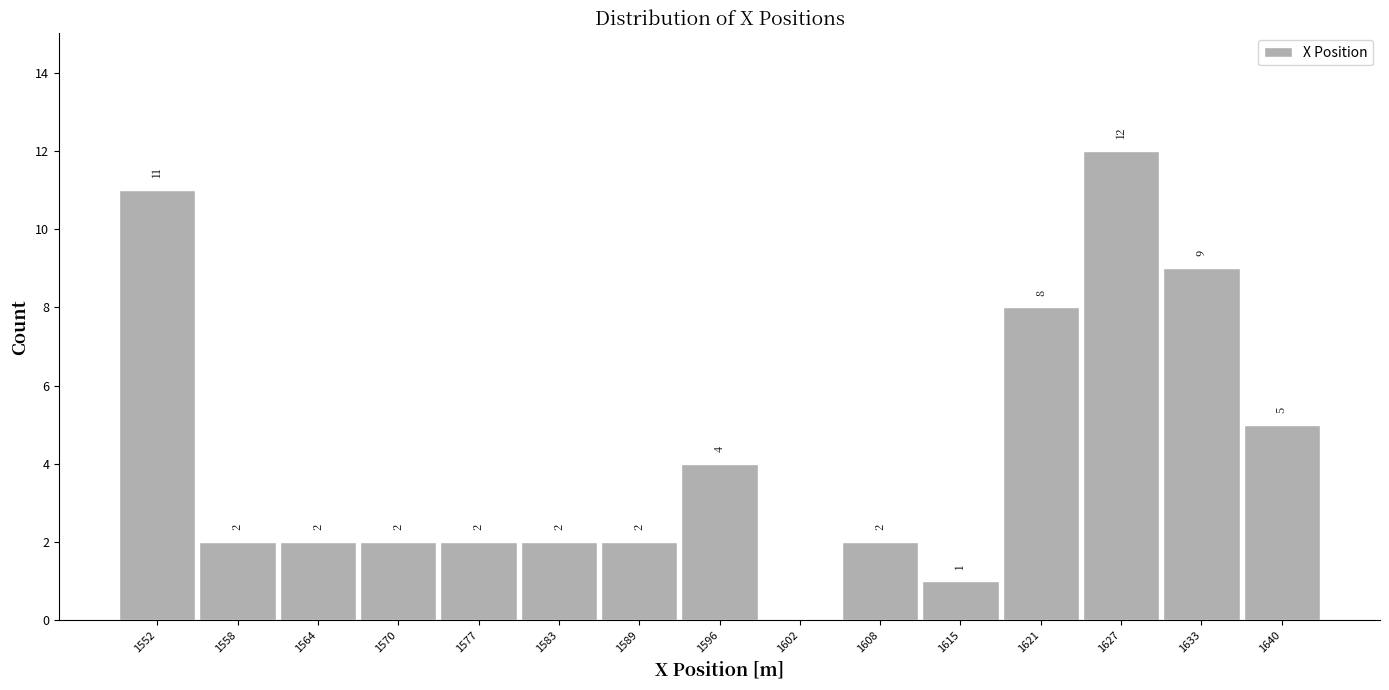

Over which range of the x-axis is the bar tallest?

1624 to 1630